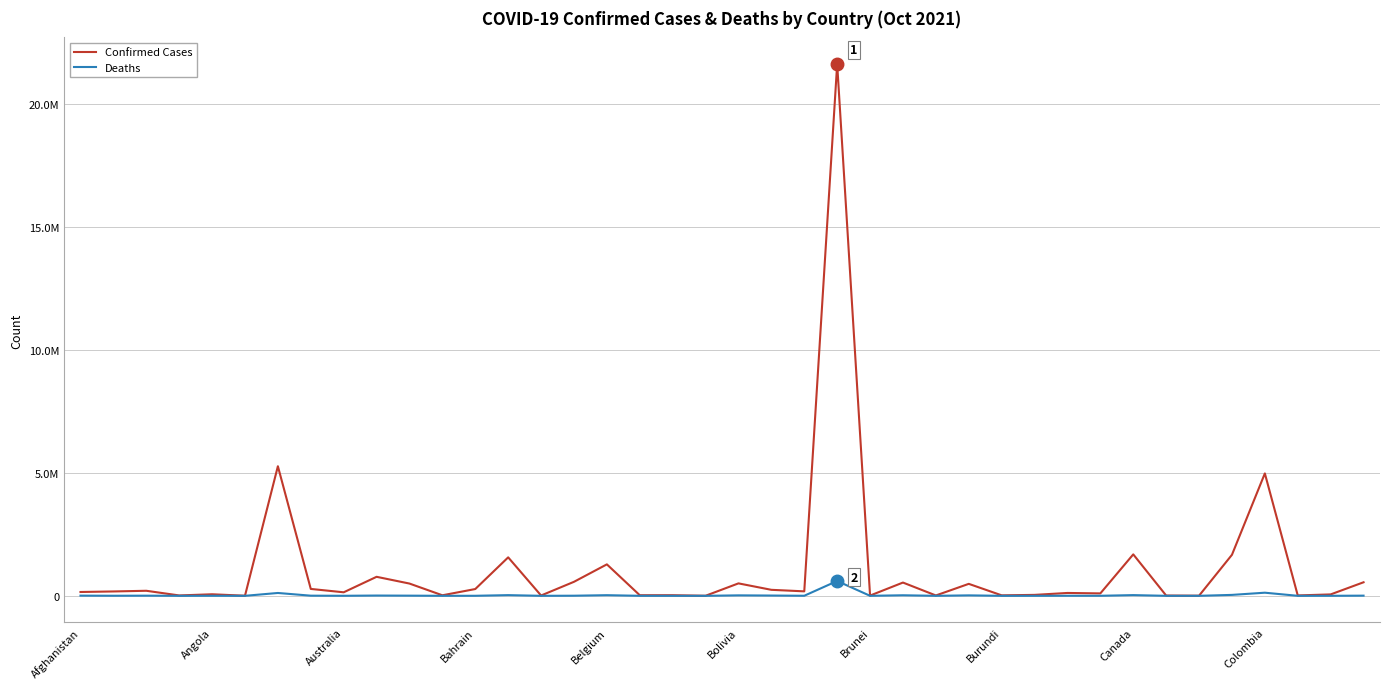

Which category has the lowest value across all series?

19